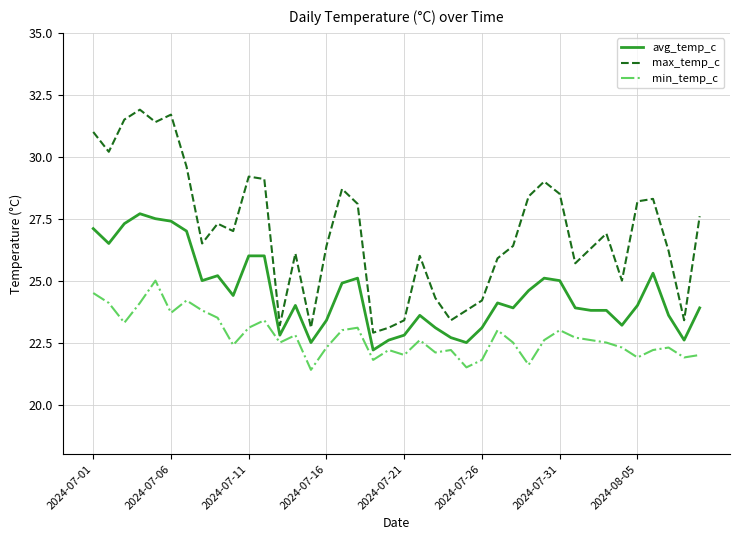

True or false: avg_temp_c and max_temp_c cross at least once.

False